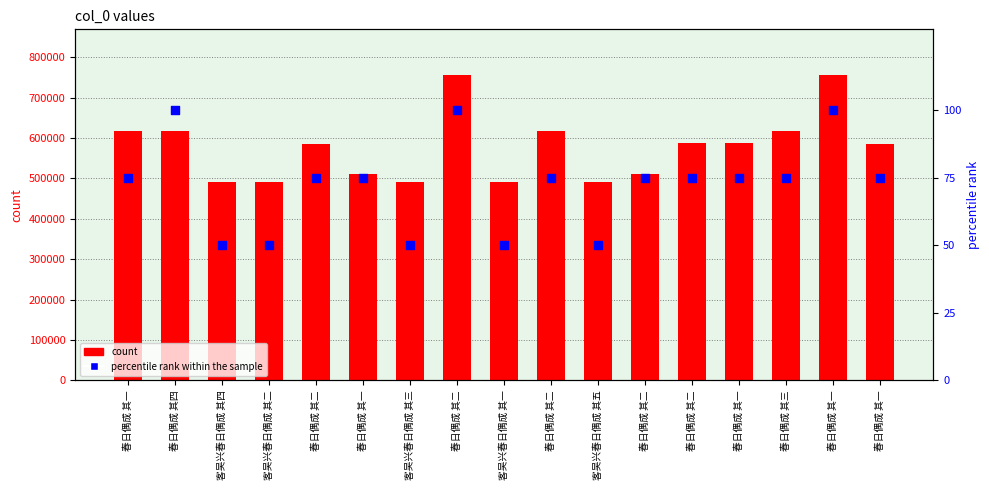

Which series reaches the minimum Y coordinate?

percentile rank within the sample